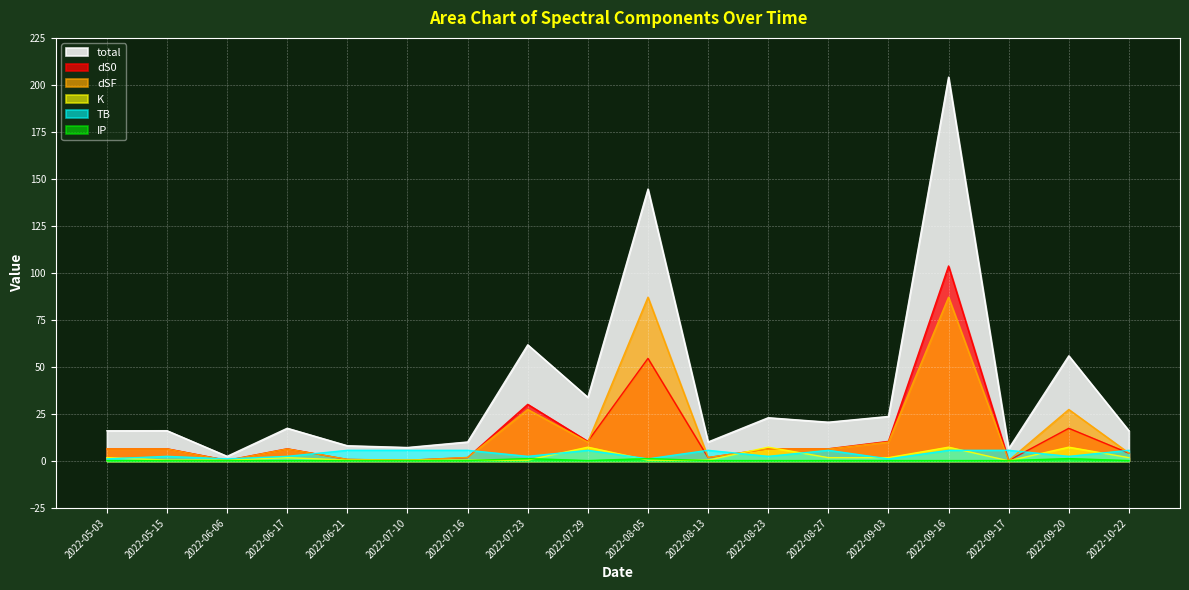

Which series has the largest total across all categories?

total